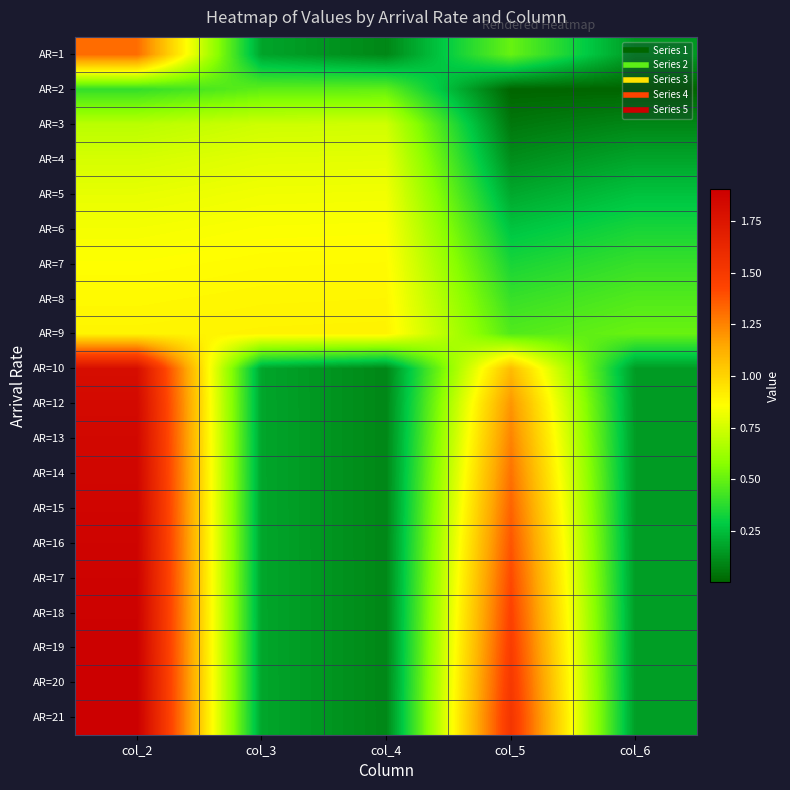

List the series in order of their peak value, lowest first.

AR=2, AR=3, AR=4, AR=5, AR=6, AR=7, AR=8, AR=9, AR=1, AR=10, AR=12, AR=13, AR=14, AR=15, AR=16, AR=17, AR=18, AR=19, AR=20, AR=21